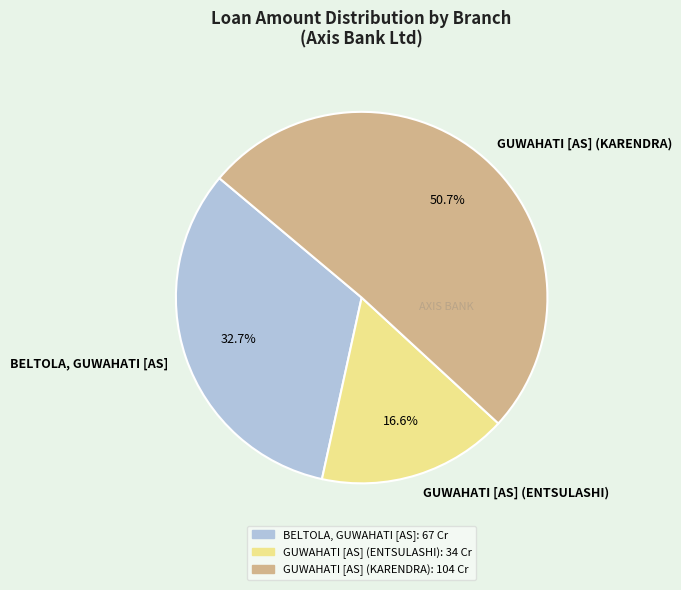

Combined, what portion of the pie is BELTOLA, GUWAHATI [AS] and GUWAHATI [AS] (KARENDRA)?

83.4%